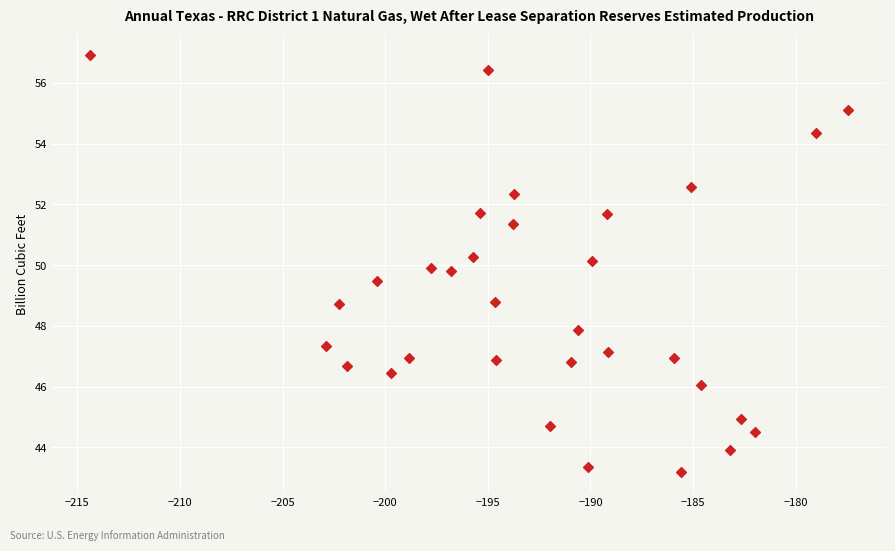

What is the range of X values (max minus min)?

36.9